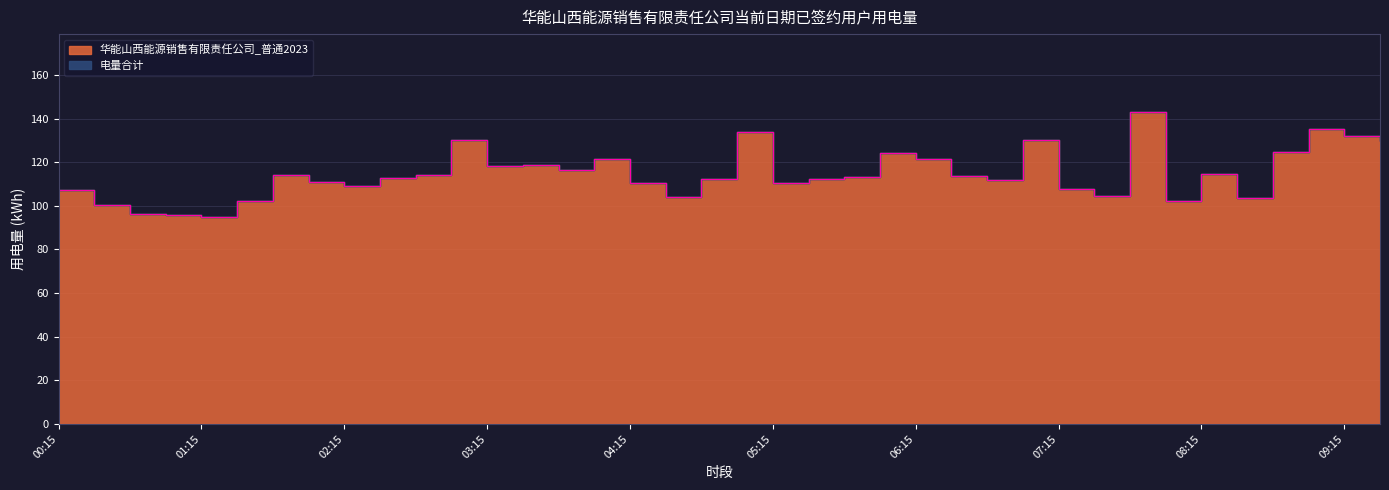

True or false: there are more than 2 points higher than both neighbors.

True